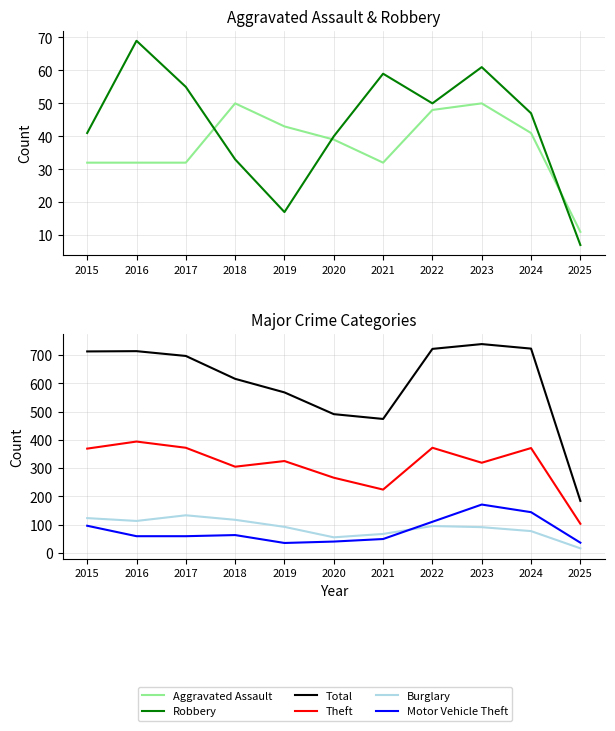

What is the minimum value shown in the chart?

7